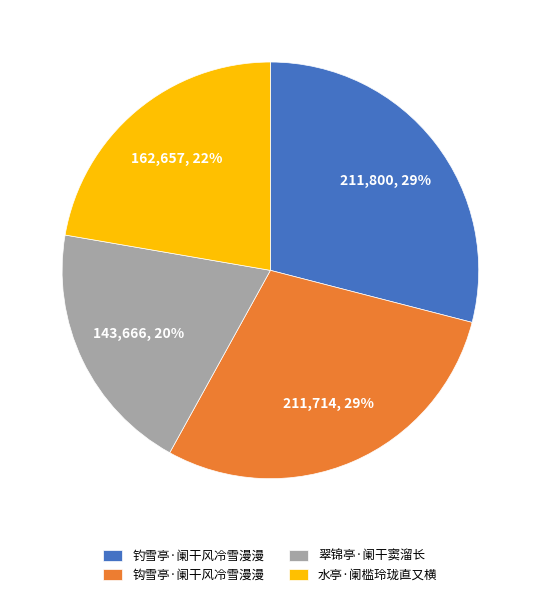

To the nearest percent, what is the combined percentage of 水亭·阑槛玲珑直又横 and 钩雪亭·阑干风冷雪漫漫?

51%